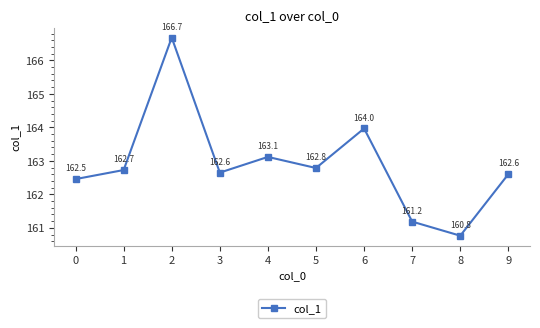

The chart shows a value of 162.6 at 3. True or false?

True